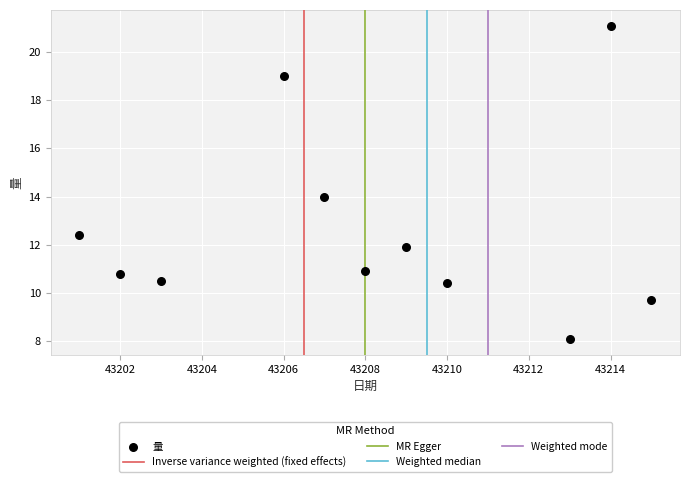

What is the average X value?

43208.0